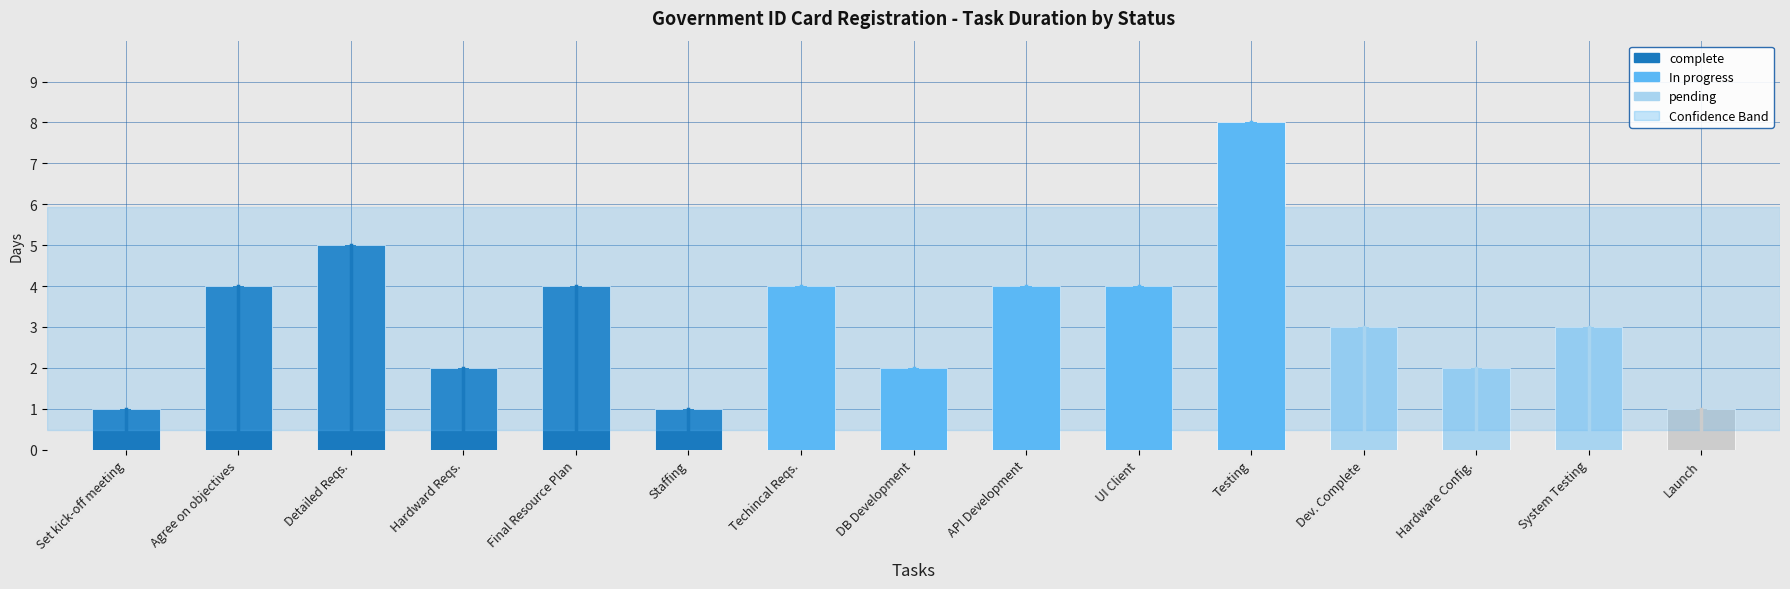

Which has a higher value, Hardware Config. or Launch?

Hardware Config.